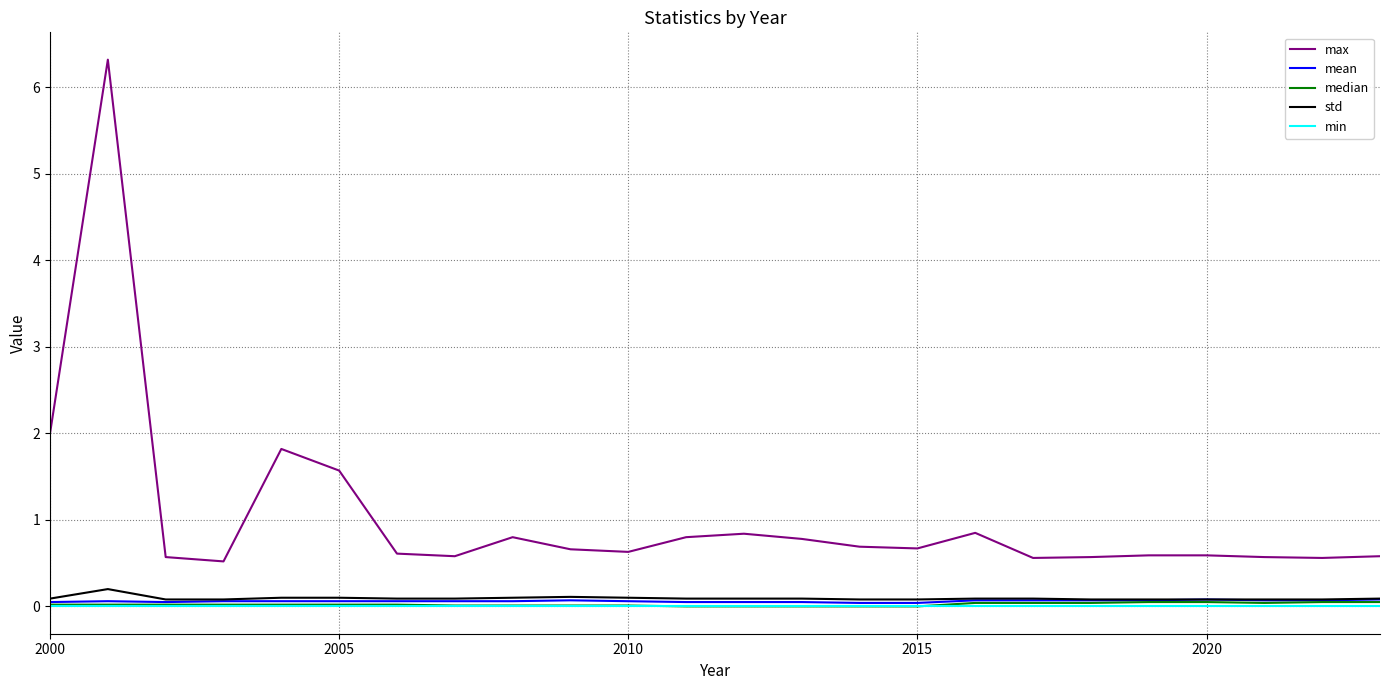

What is the highest value of the std series?

0.2